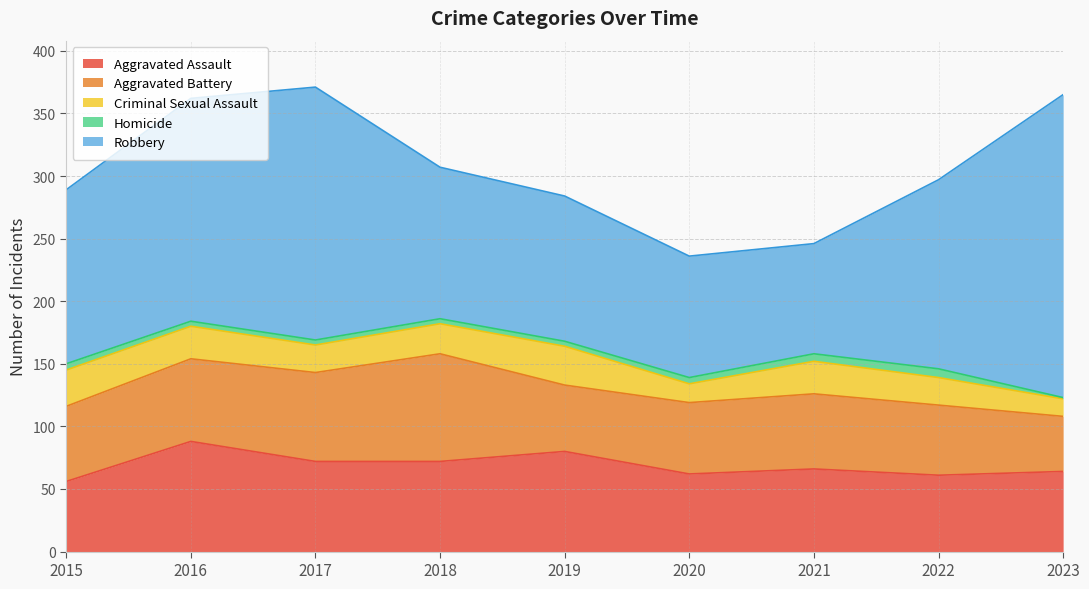

True or false: Aggravated Assault has a value of 66 at 2021.

True